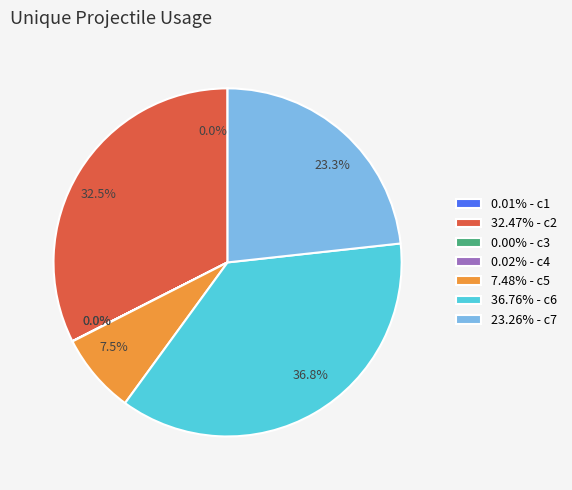

Combined, do 7.48% - c5 and 36.76% - c6 account for over 50%?

No